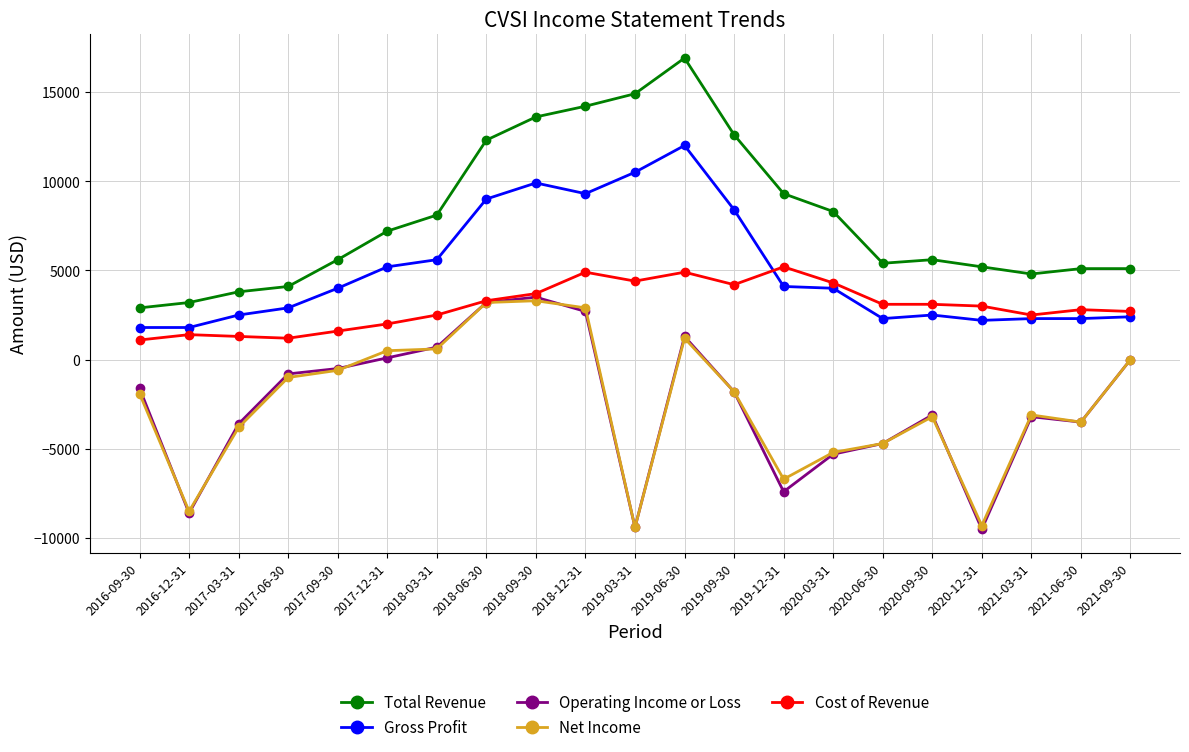

Which category has the highest value across all series?

2019-06-30